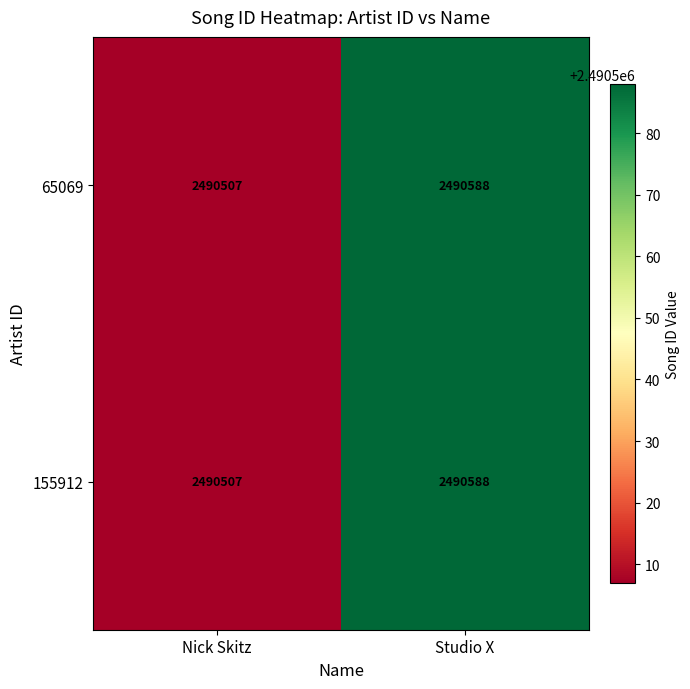

At which category is the sum across all series the highest?

Studio X